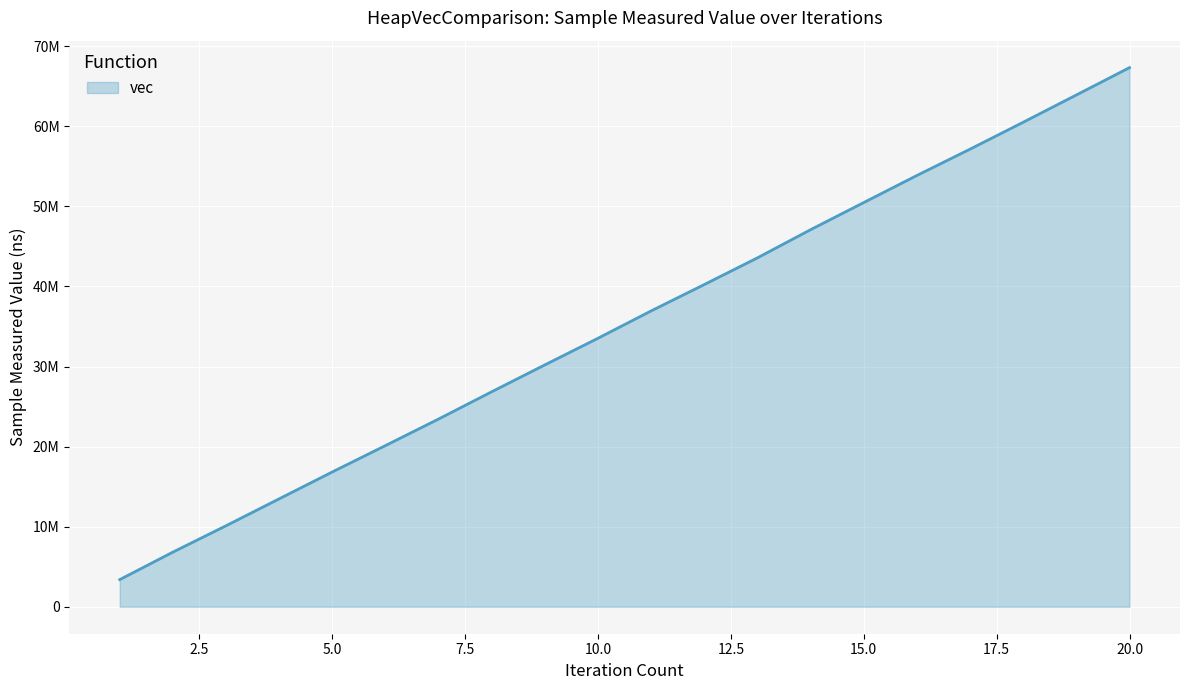

Does the chart display data point markers on the line(s)?

No